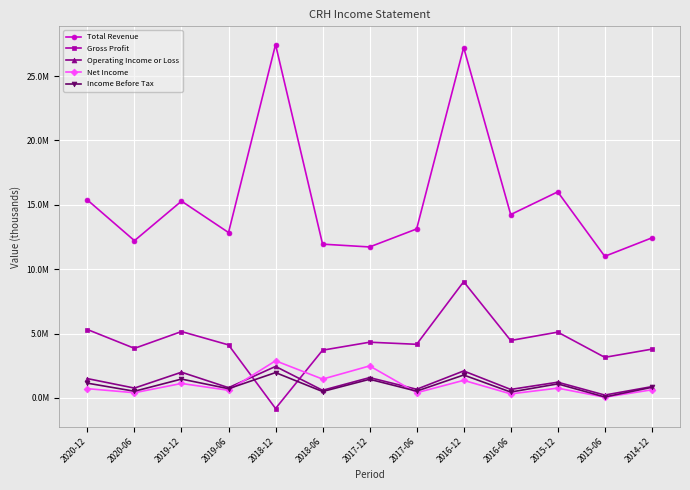

Does the chart display data point markers on the line(s)?

Yes